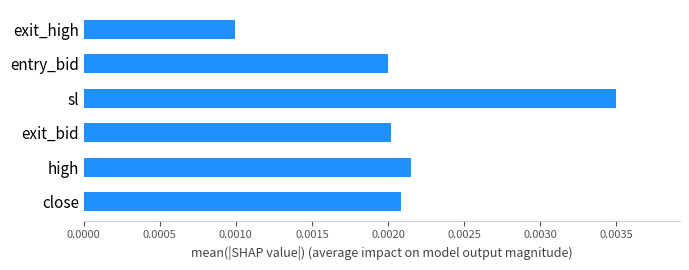

Which category has the highest value across all series?

sl